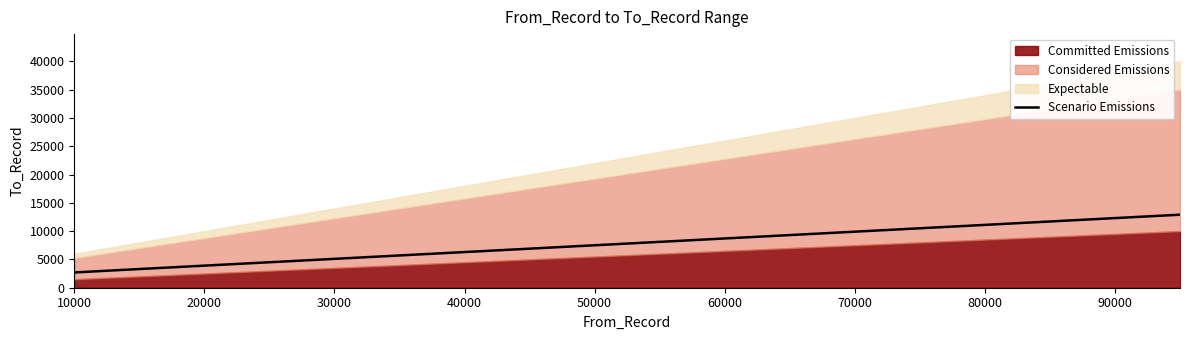

True or false: Scenario Emissions has a value of 3900 at 20000.

True